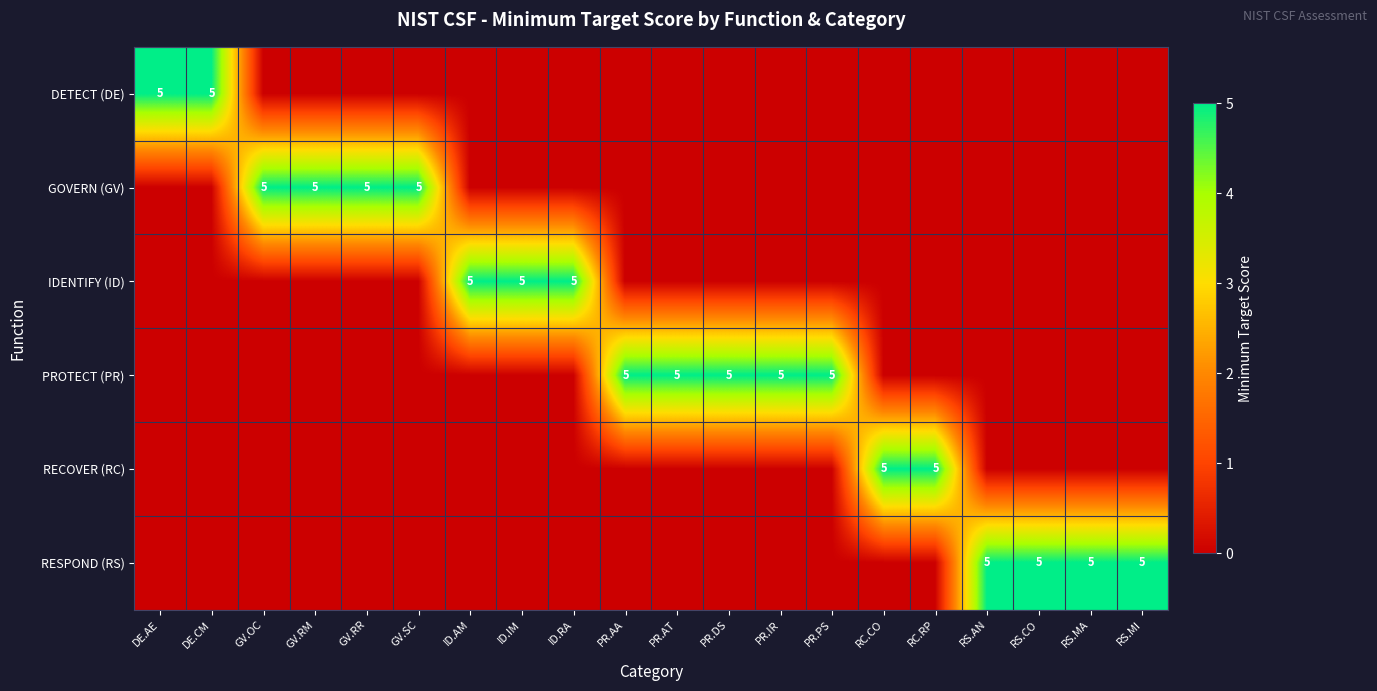

The value of IDENTIFY (ID) at ID.AM is 8. True or false?

False